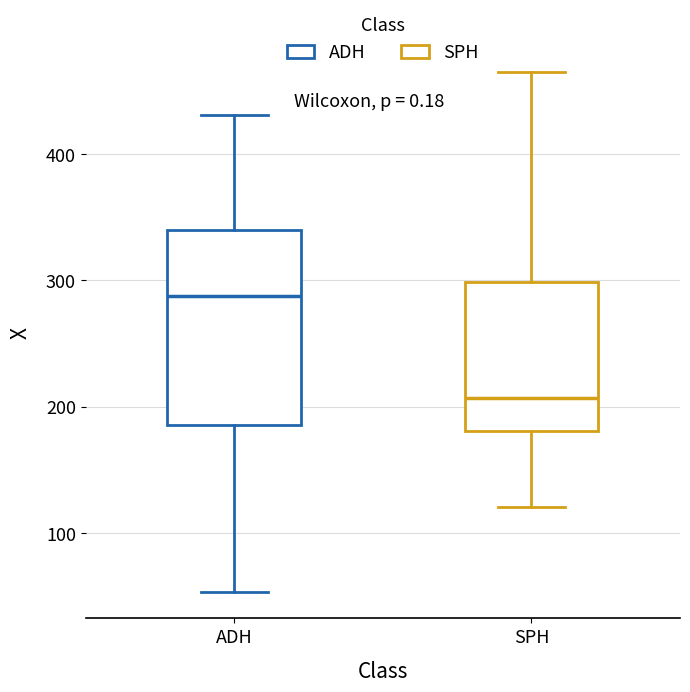

Where is the lower edge of the box for SPH on the y-axis? The values are not printed on the chart, so give them approximately, as read against the axis.

180